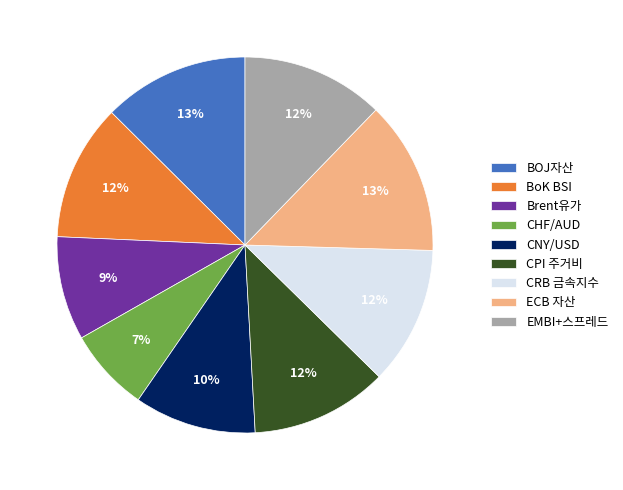

Is the sum of CRB 금속지수 and EMBI+스프레드 greater than half?

No